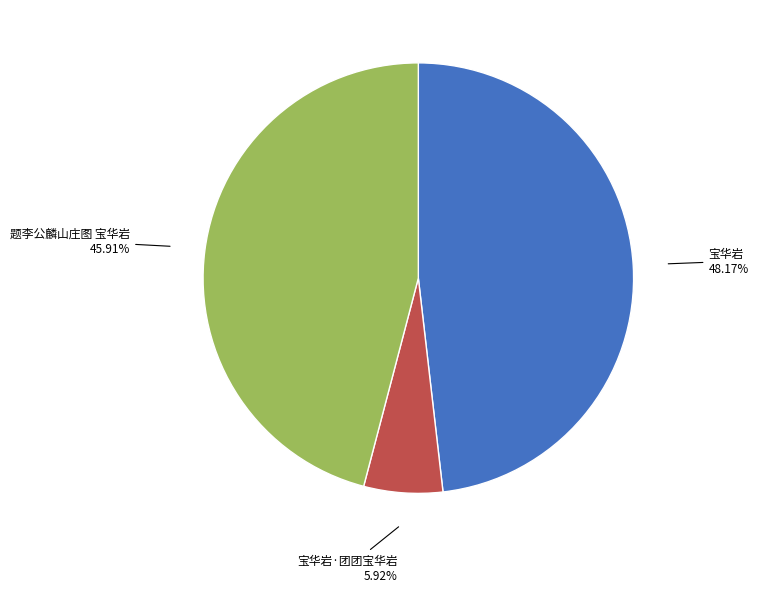

Is there a majority slice in this chart?

No